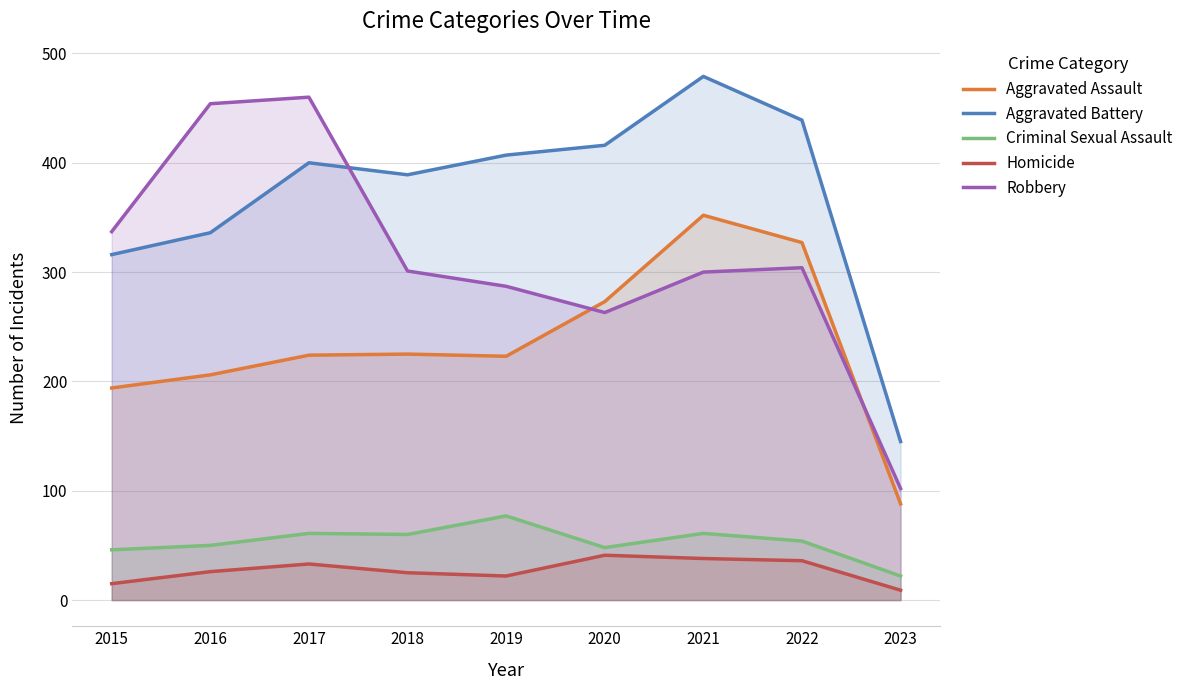

What is the total value across all series at 2017?

1178